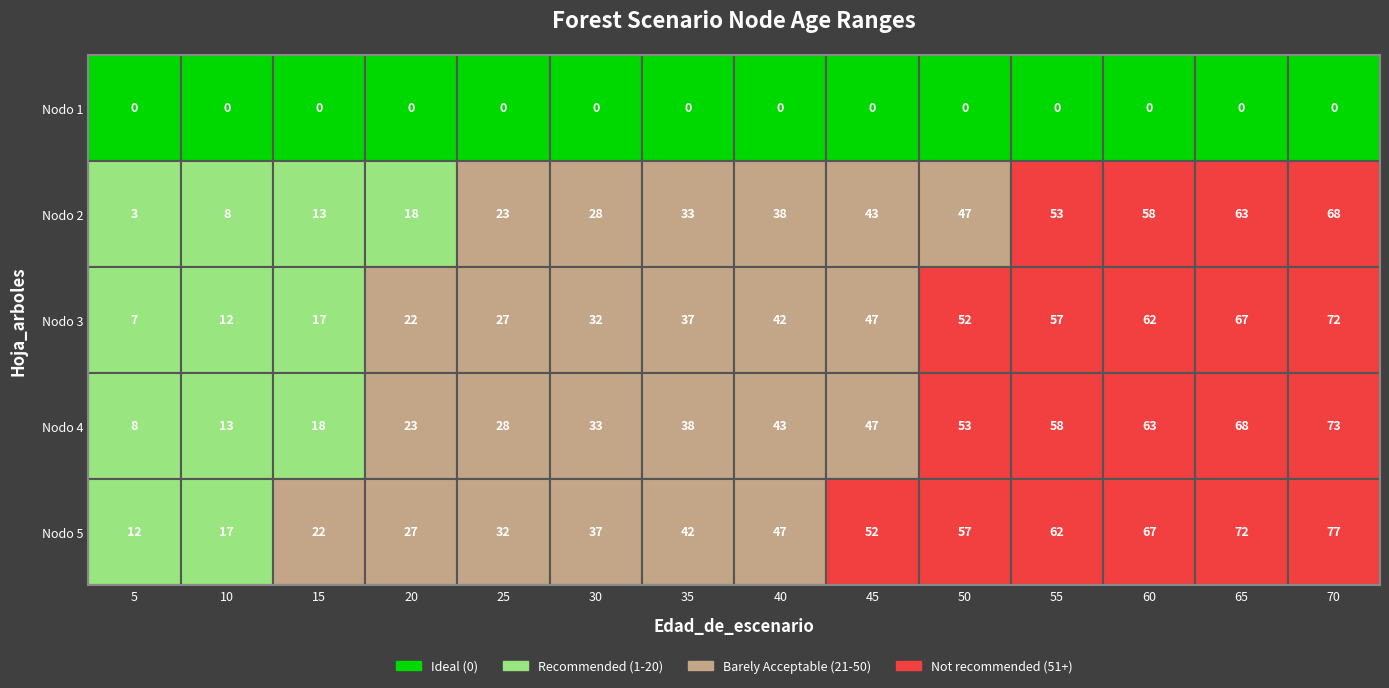

Reading left to right, what are all the values shown in this chart?

Nodo 1 - Pies inventariados: 5=0	10=0	15=0	20=0	25=0	30=0	35=0	40=0	45=0	50=0	55=0	60=0	65=0	70=0
Nodo 2 - Pies inventariados: 5=3	10=8	15=13	20=18	25=23	30=28	35=33	40=38	45=43	50=47	55=53	60=58	65=63	70=68
Nodo 3 - Pies inventariados: 5=7	10=12	15=17	20=22	25=27	30=32	35=37	40=42	45=47	50=52	55=57	60=62	65=67	70=72
Nodo 4 - Pies inventariados: 5=8	10=13	15=18	20=23	25=28	30=33	35=38	40=43	45=47	50=53	55=58	60=63	65=68	70=73
Nodo 5 - Pies inventariados: 5=12	10=17	15=22	20=27	25=32	30=37	35=42	40=47	45=52	50=57	55=62	60=67	65=72	70=77